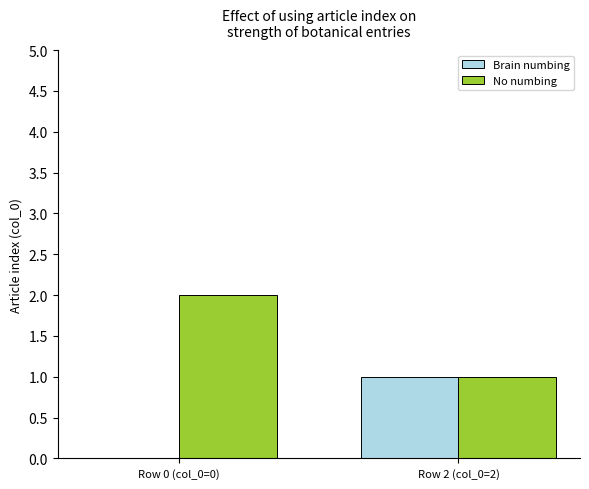

How many distinct data groups are displayed?

2